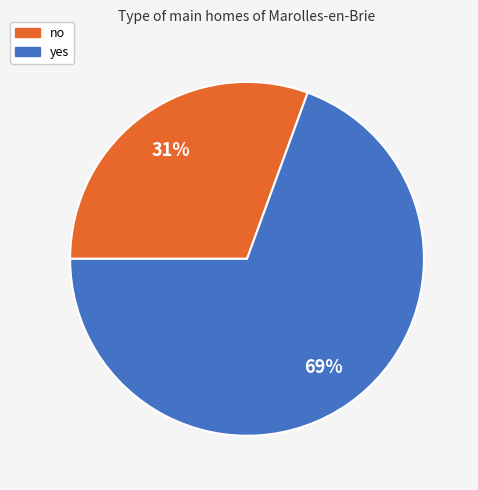

To the nearest percent, what is the average slice percentage?

50%